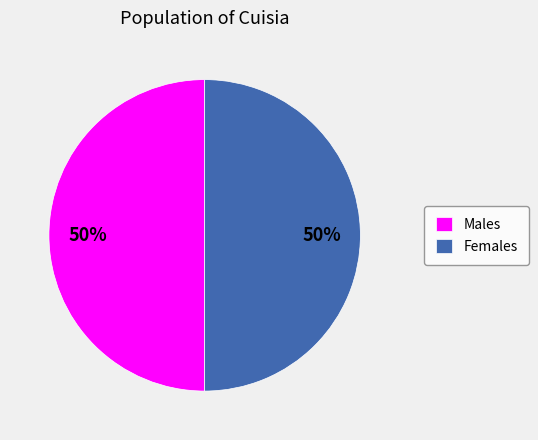

Approximately how many times larger is the value at Males compared to Females?

1.0